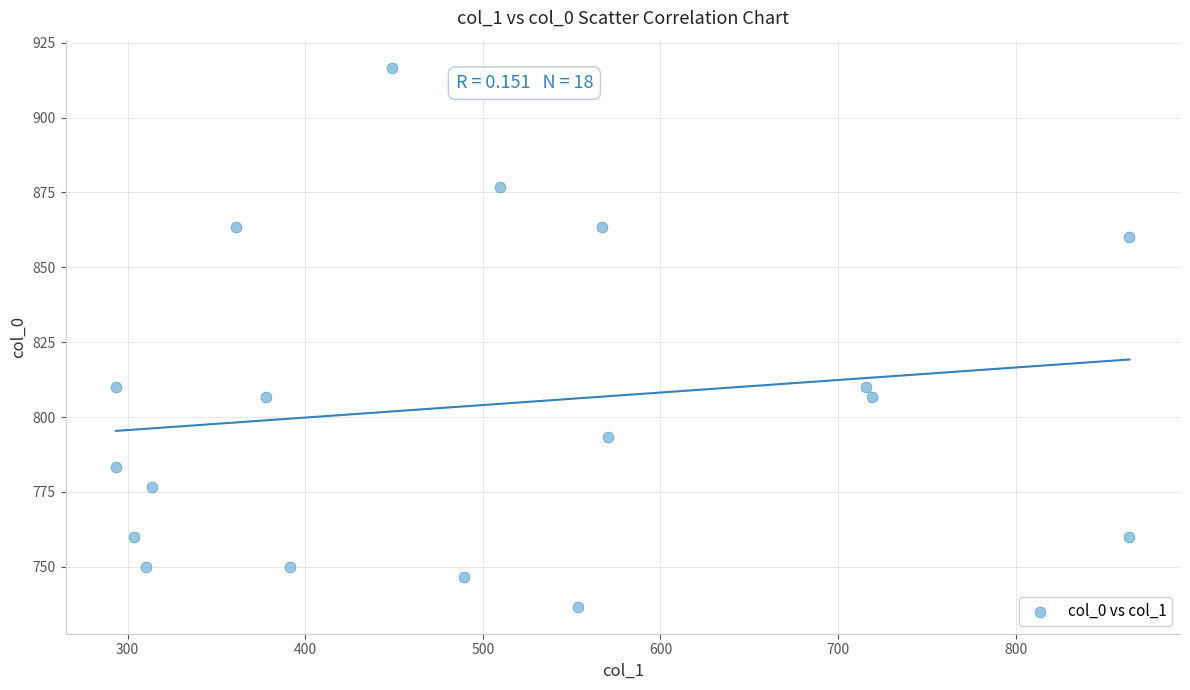

What is the range of X values (max minus min)?

570.4